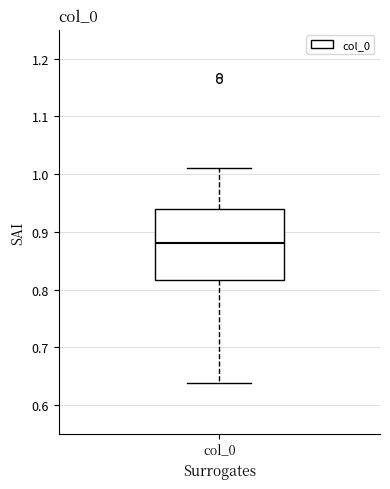

Read this box plot against the y-axis: the position of the median line, the range covered by the box, and the ends of both whiskers. The values are not printed on the chart, so give them approximately, as read against the axis.

median 0.88, box 0.82 to 0.94, whiskers 0.64 to 1.01